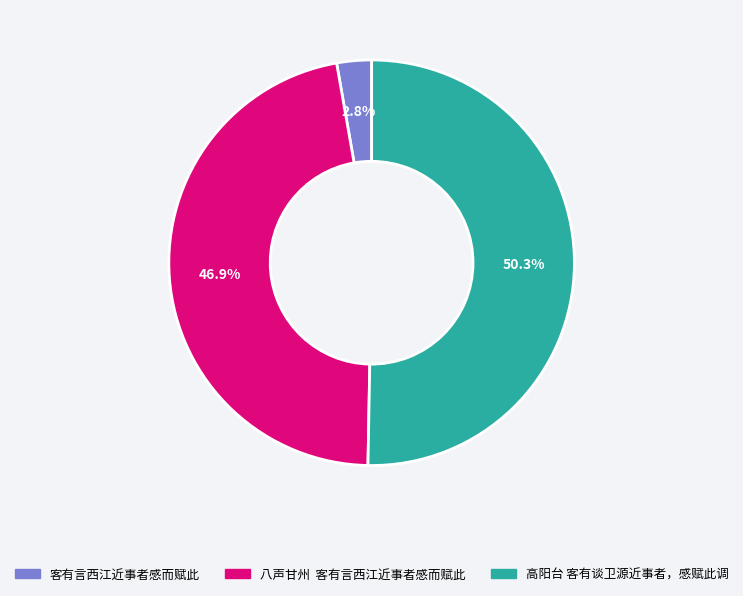

Between 八声甘州 客有言西江近事者感而赋此 and 客有言西江近事者感而赋此, which is larger?

八声甘州 客有言西江近事者感而赋此